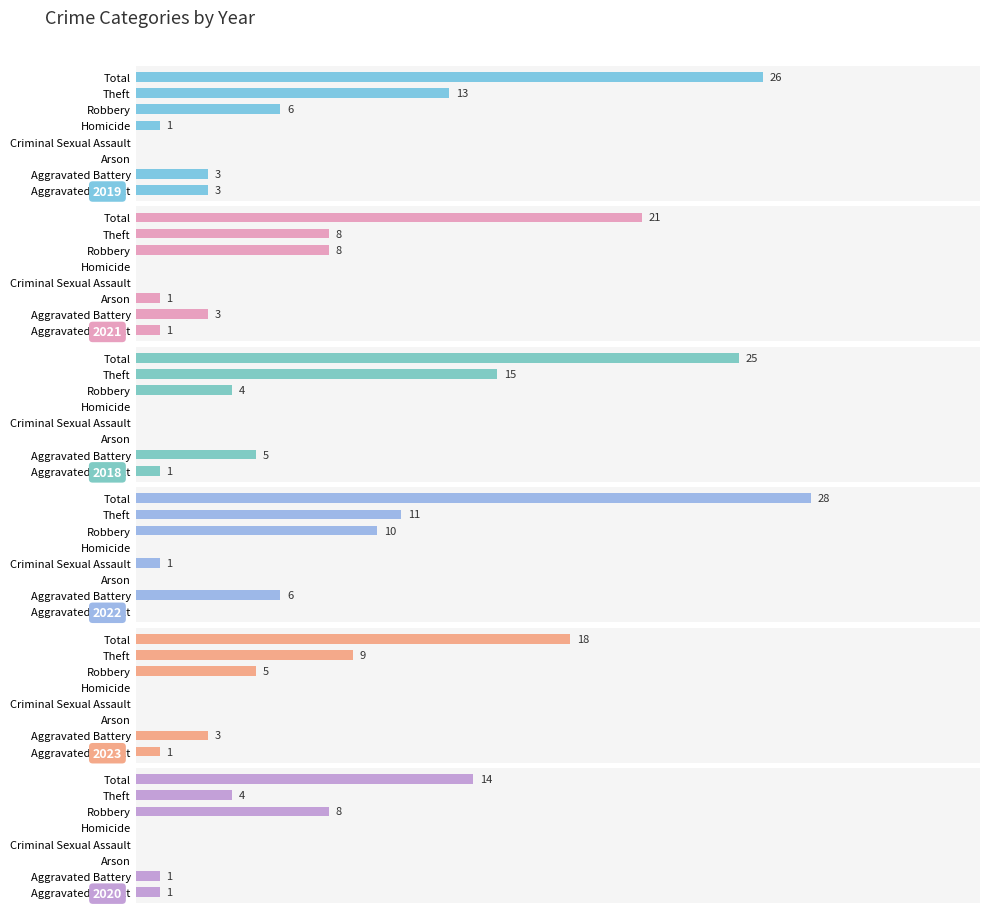

Which series has the widest spread of values?

2022